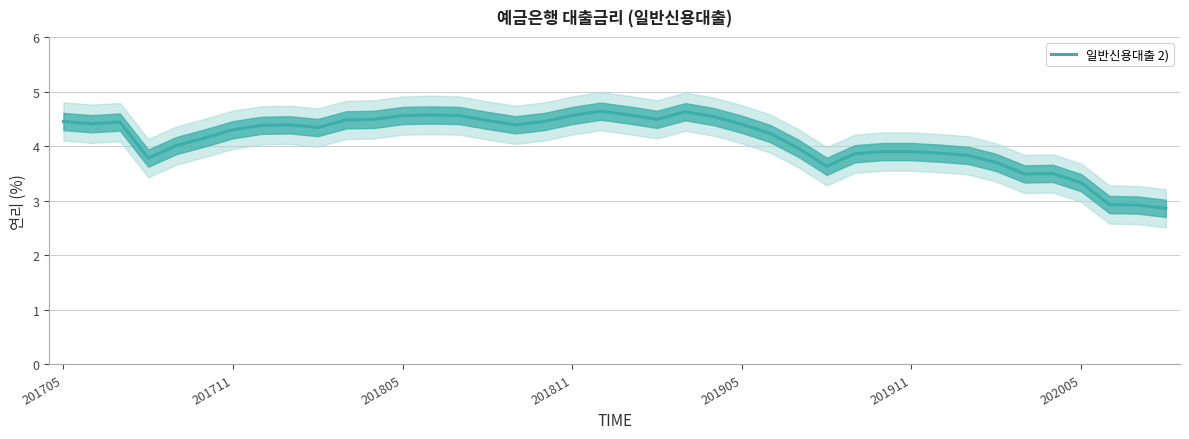

What is the change in value from 20 to 33?

-0.9